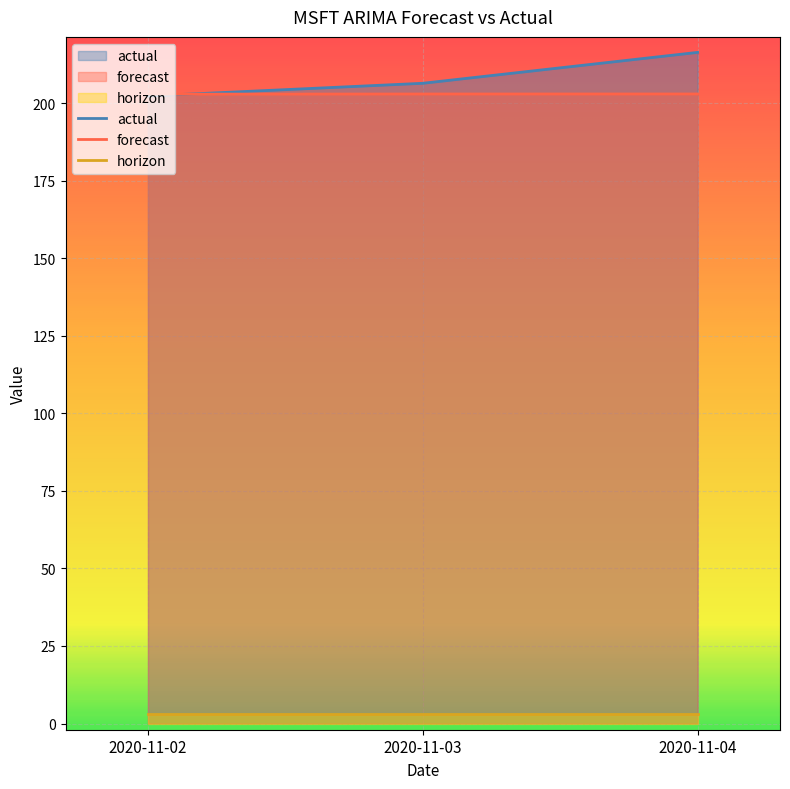

At which category does the chart reach its peak across all series?

2020-11-04